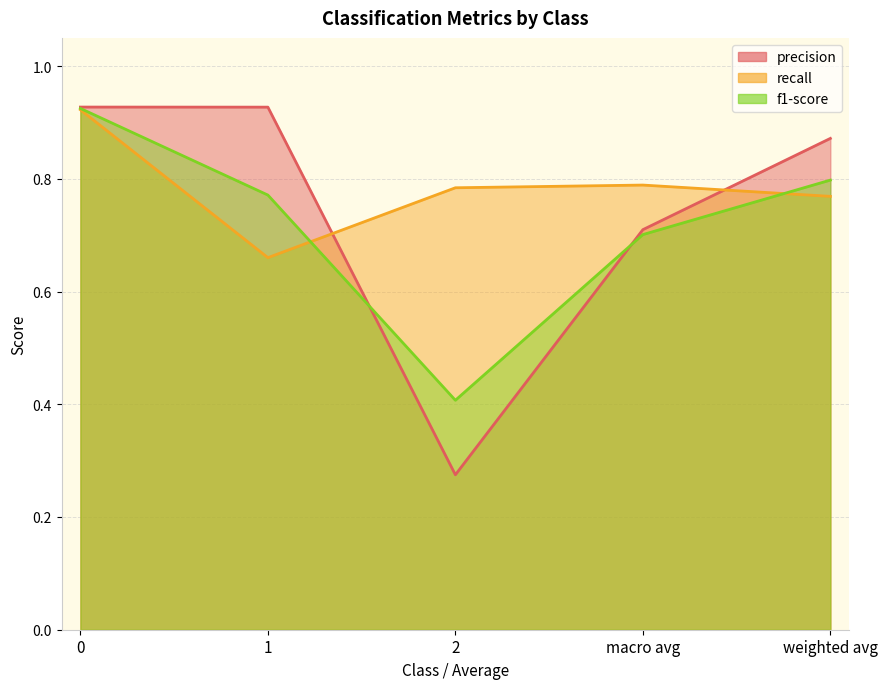

What is the difference between the precision values at 1 and 2?

0.7